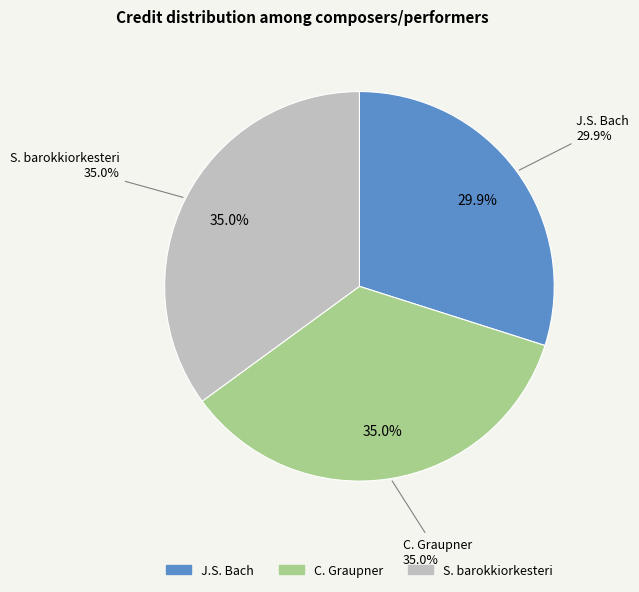

True or false: Johann Sebastian Bach (2327) accounts for 30% of the total.

True